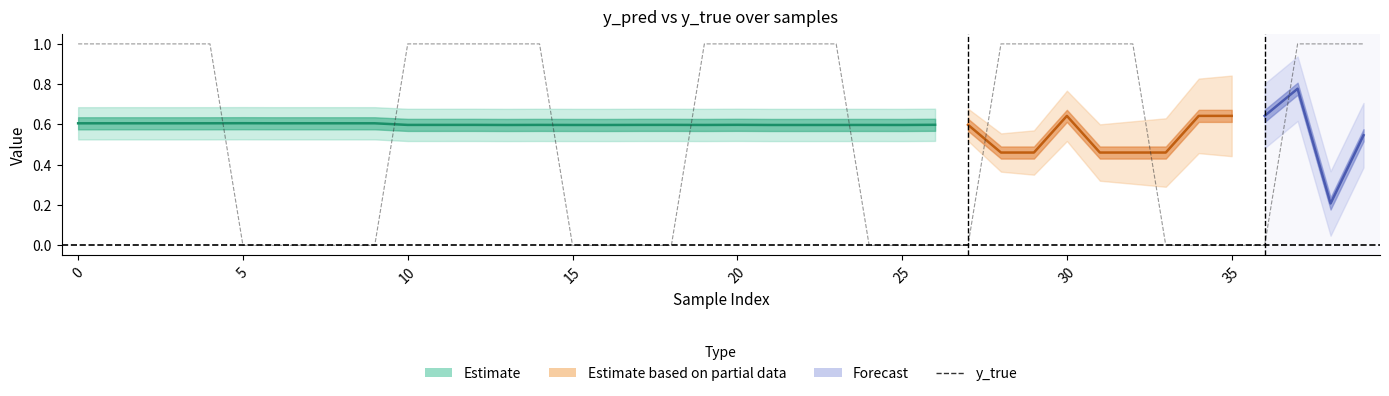

The value at 25 is 0. True or false?

True